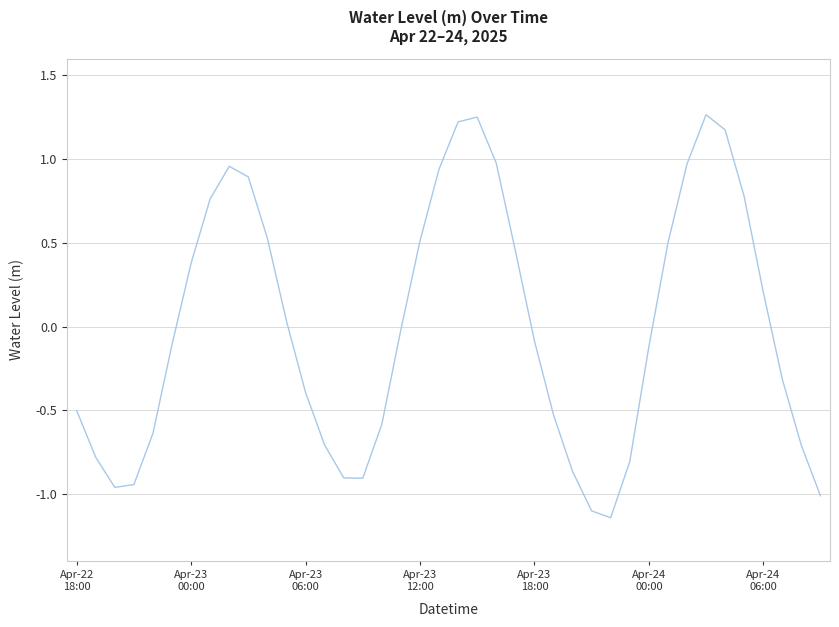

What is the difference between the maximum and minimum values?

2.4